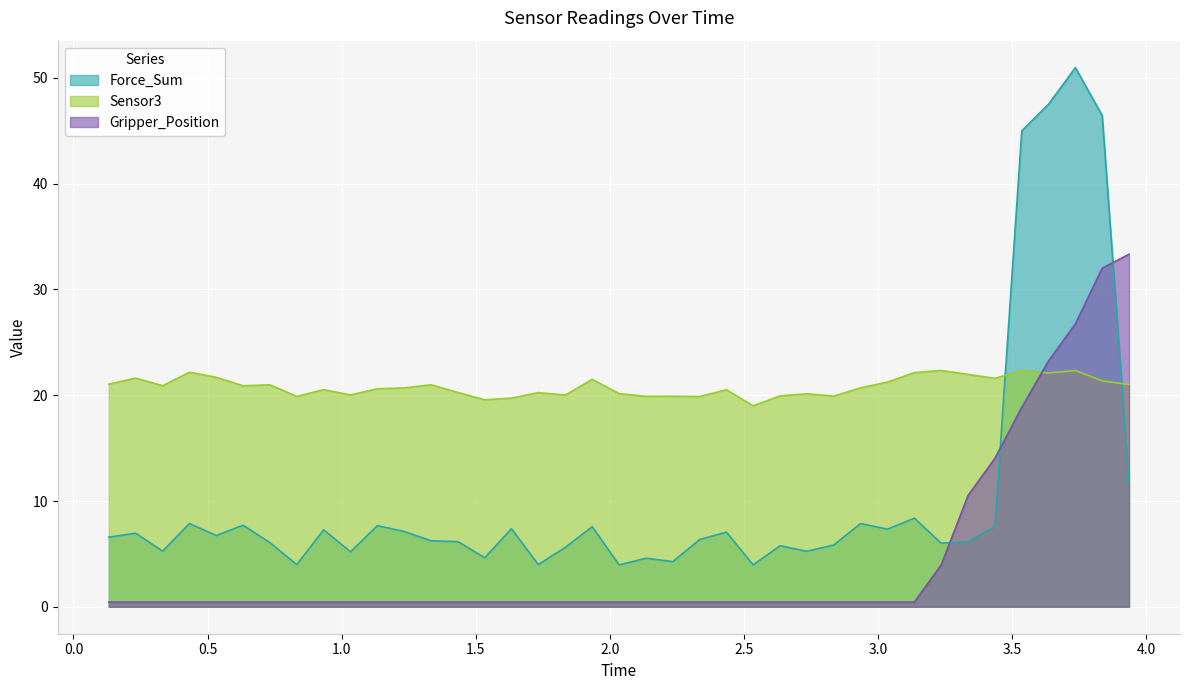

At how many categories does at least one series exceed 50?

1